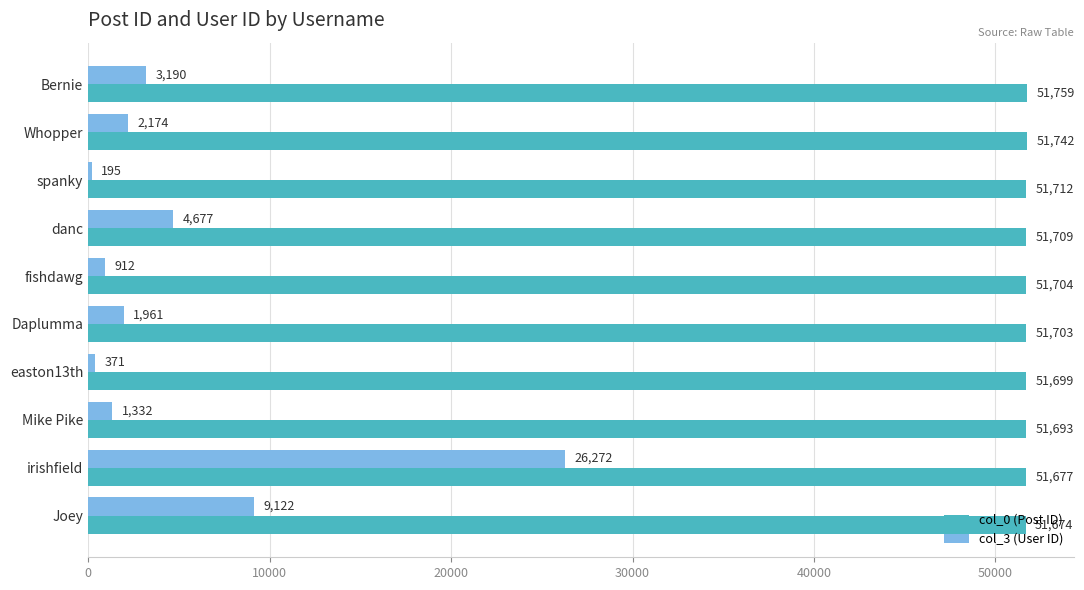

At how many categories does at least one series exceed 6418?

10